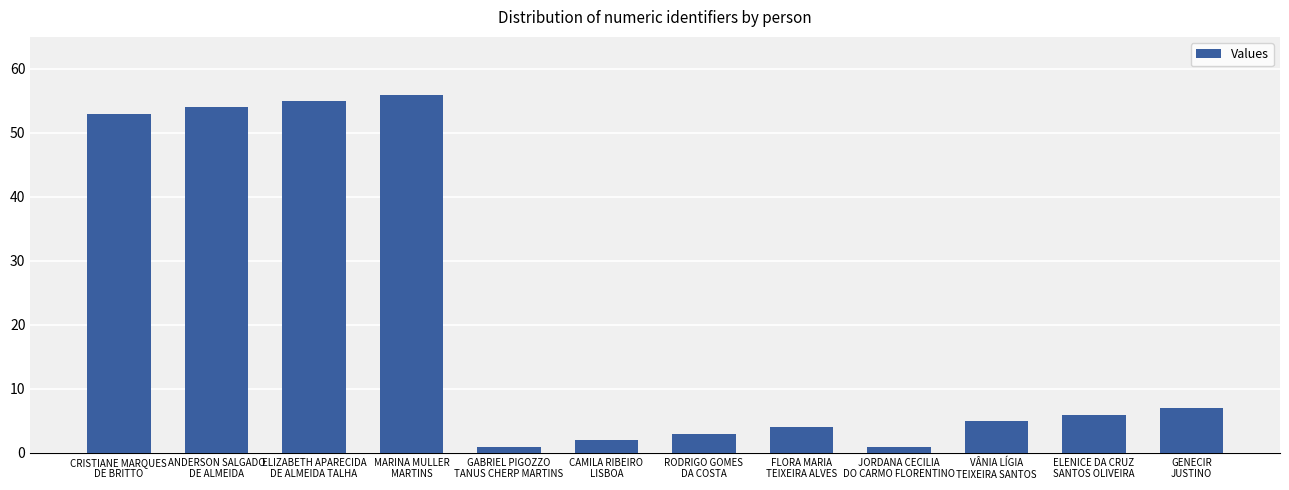

Reading left to right, transcribe all the data shown in this chart.

CRISTIANE MARQUES
DE BRITTO=53	ANDERSON SALGADO
DE ALMEIDA=54	ELIZABETH APARECIDA
DE ALMEIDA TALHA=55	MARINA MULLER
MARTINS=56	GABRIEL PIGOZZO
TANUS CHERP MARTINS=1	CAMILA RIBEIRO
LISBOA=2	RODRIGO GOMES
DA COSTA=3	FLORA MARIA
TEIXEIRA ALVES=4	JORDANA CECILIA
DO CARMO FLORENTINO=1	VÂNIA LÍGIA
TEIXEIRA SANTOS=5	ELENICE DA CRUZ
SANTOS OLIVEIRA=6	GENECIR
JUSTINO=7